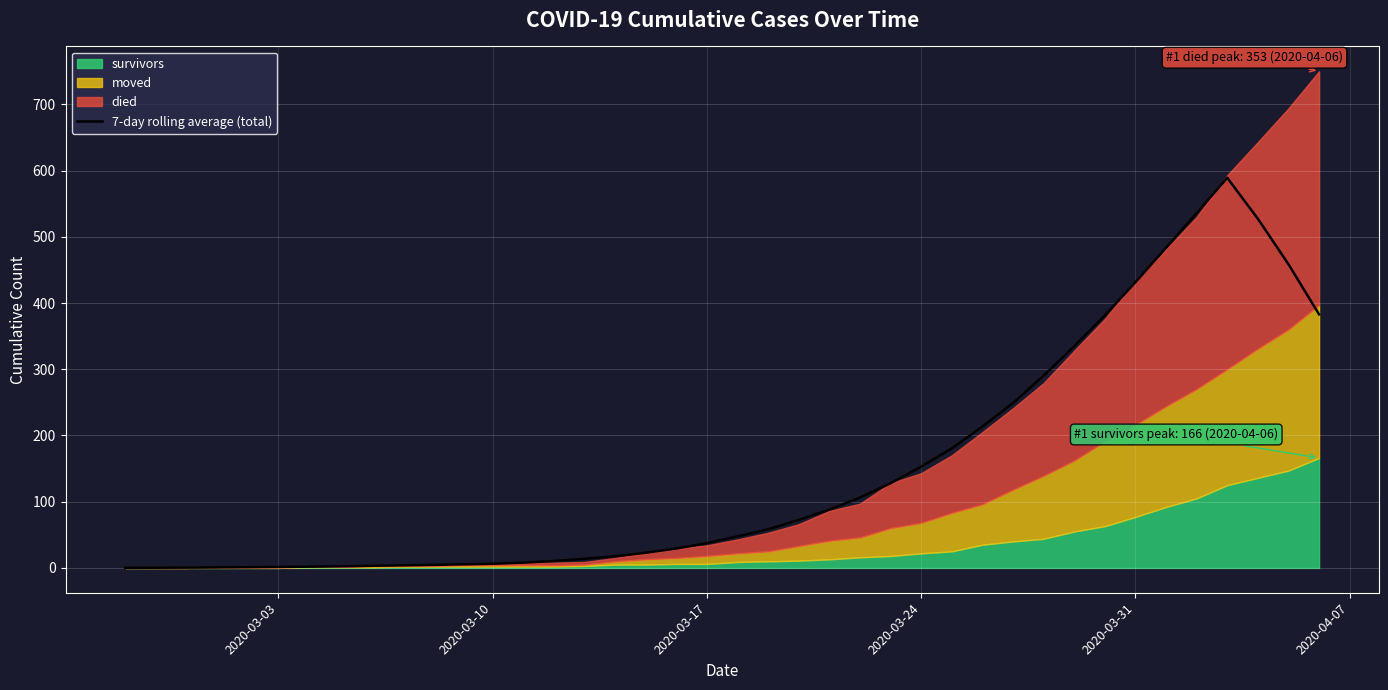

What is the maximum value for 7-day rolling average (total)?

589.1